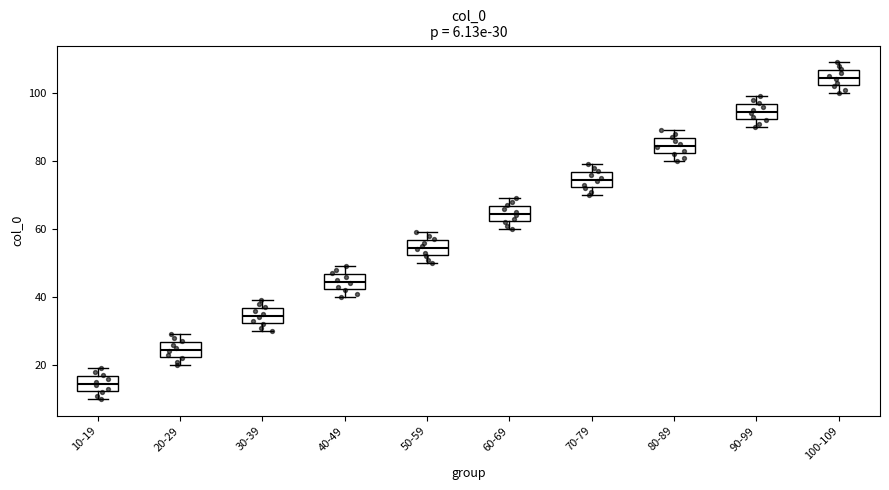

Which box's median line is the lowest?

10-19